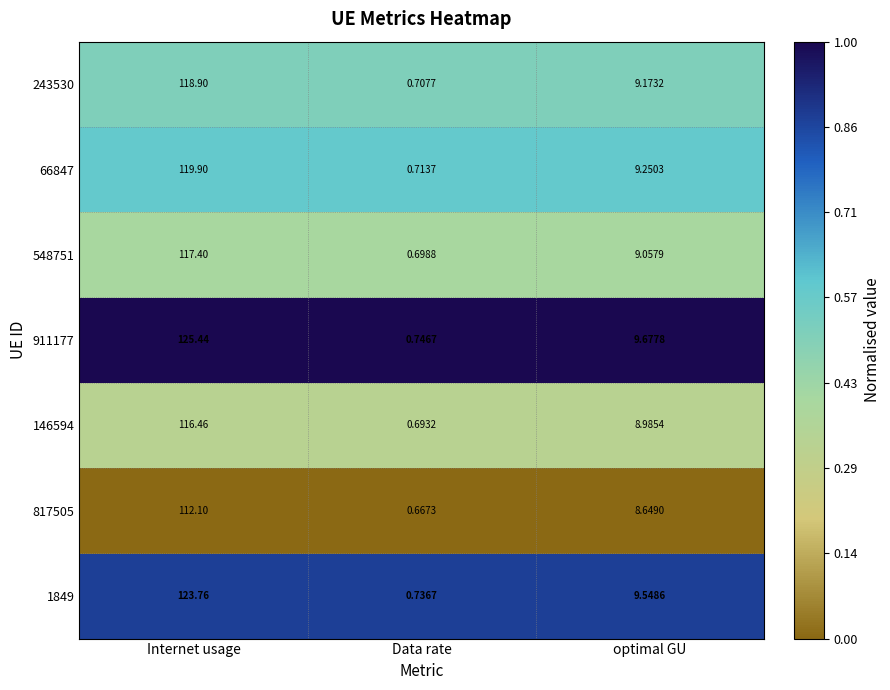

At which category is the sum across all series the highest?

Internet usage